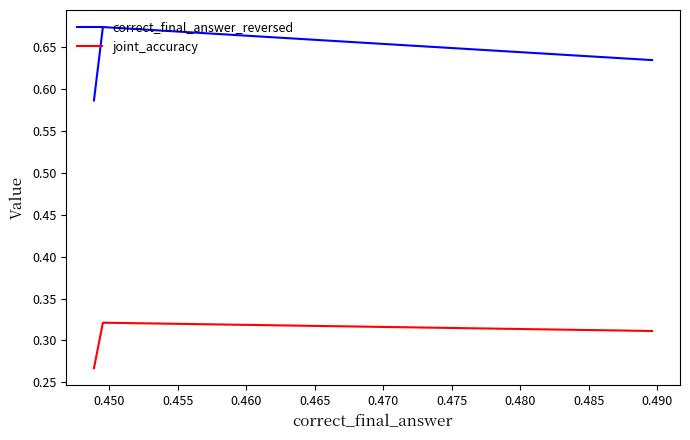

List the series in order of their peak value, highest first.

correct_final_answer_reversed, joint_accuracy